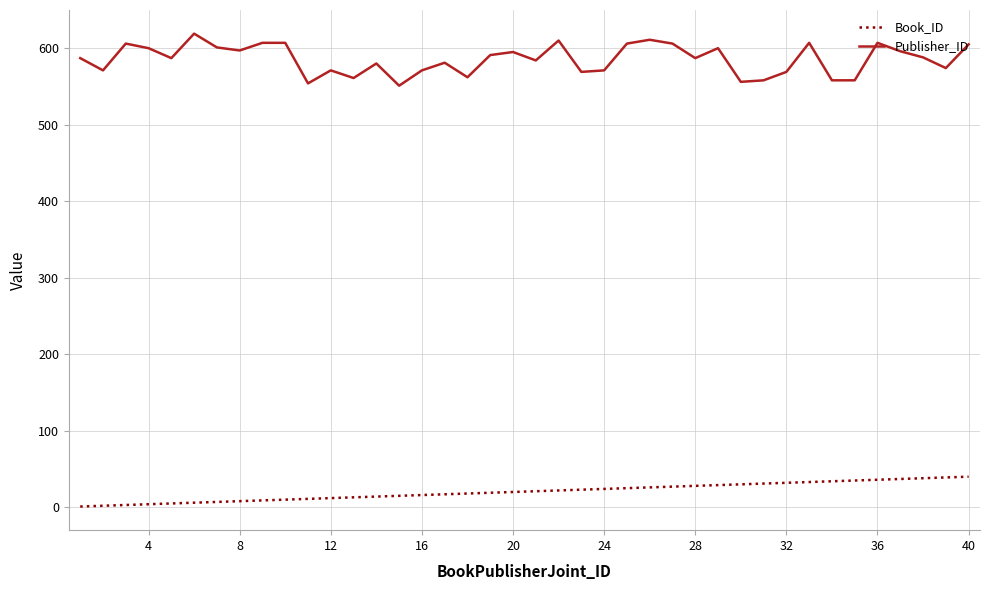

What is the difference between the maximum and minimum values in the Book_ID series?

39